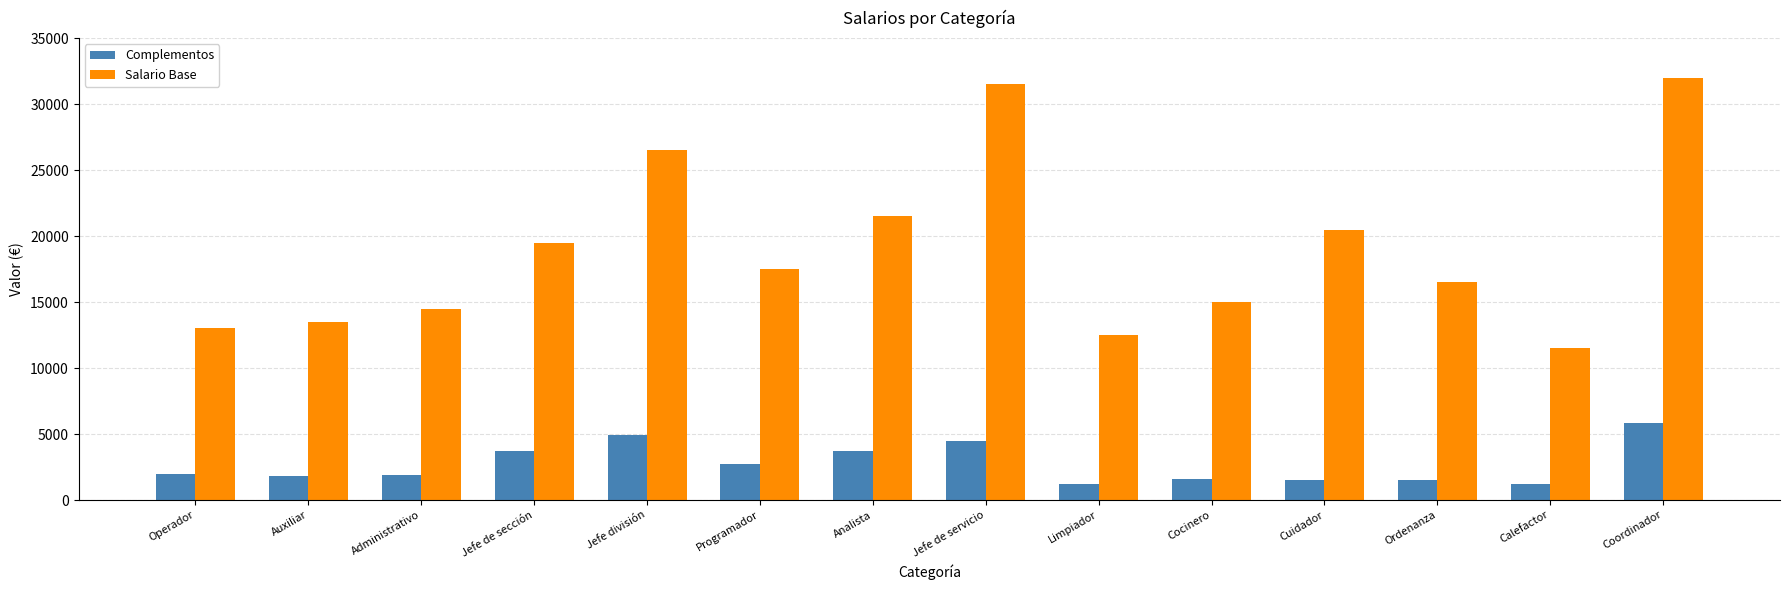

What is the greatest value displayed?

32000